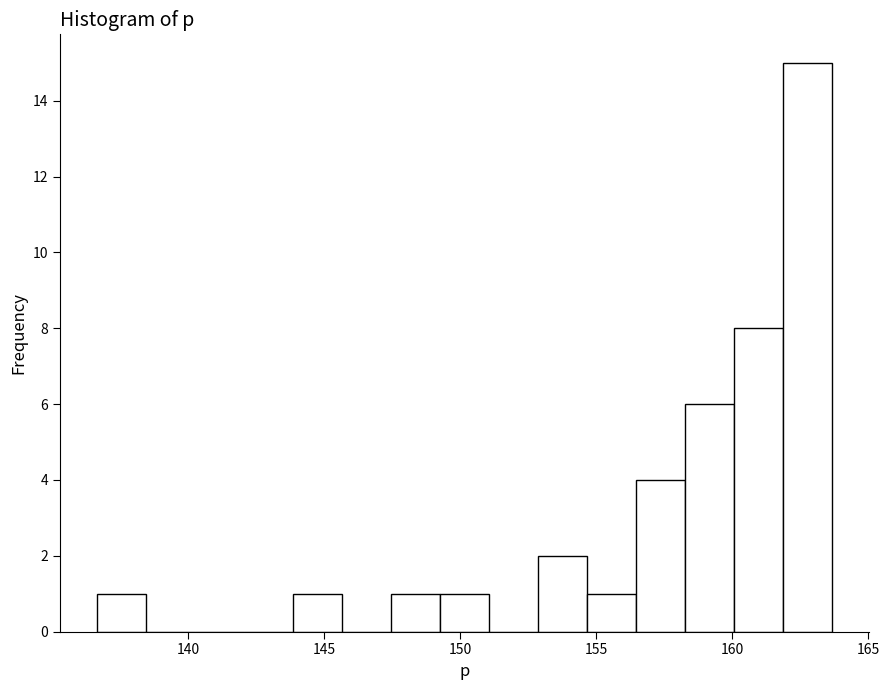

Read against the x-axis, roughly where is the centre of the tallest bar?

163.0